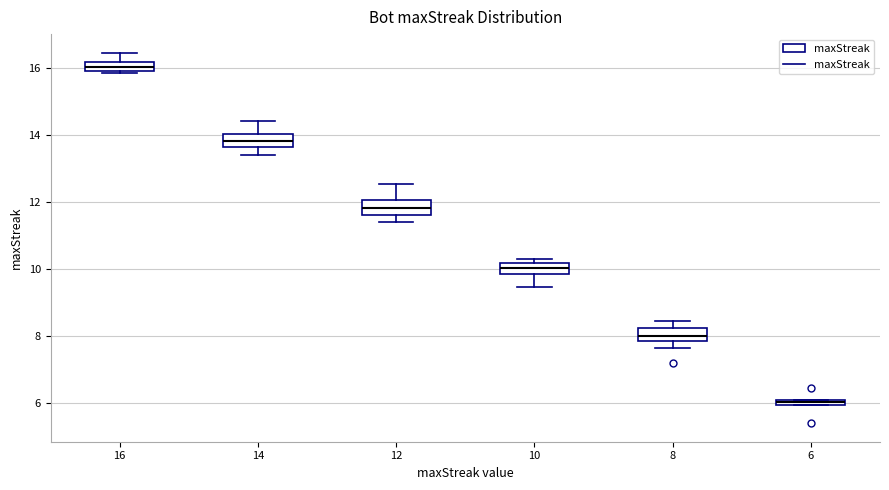

Which box has the highest median line?

16